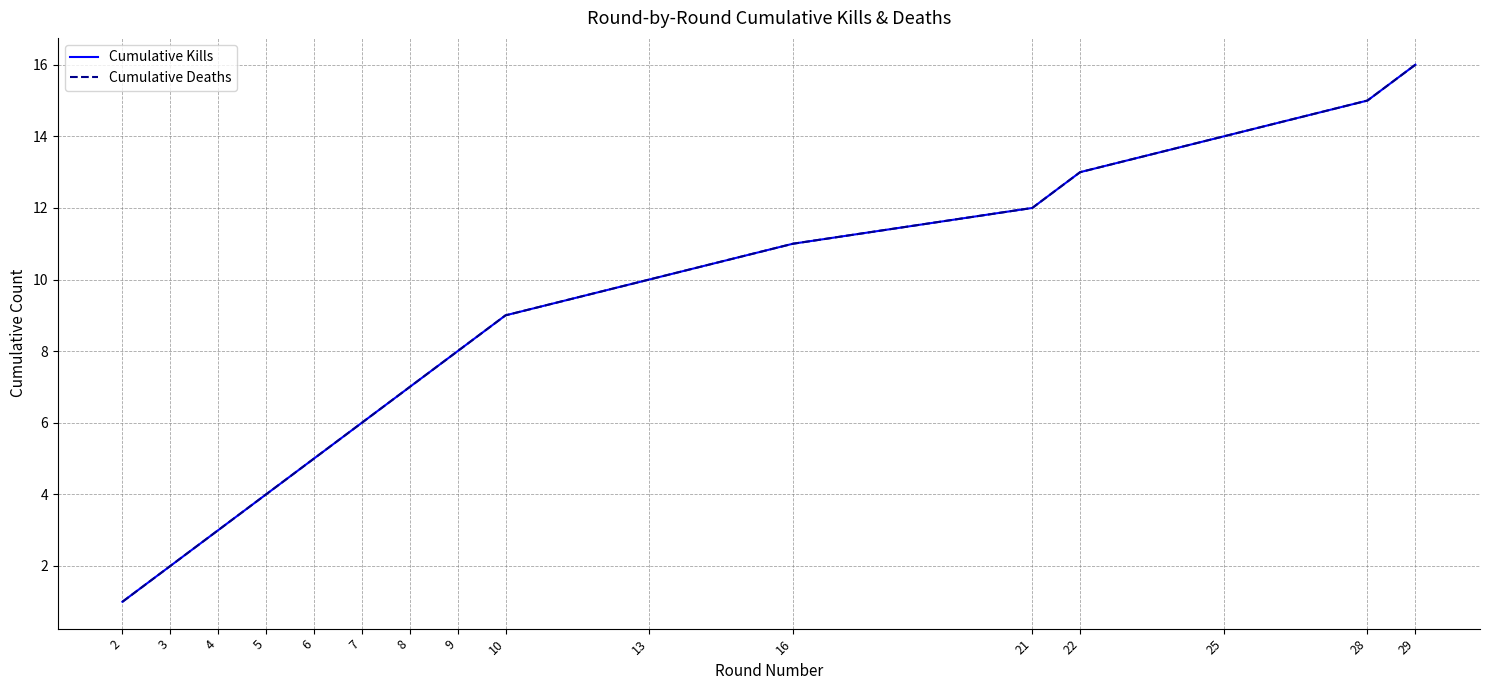

At which category is the sum across all series the highest?

29